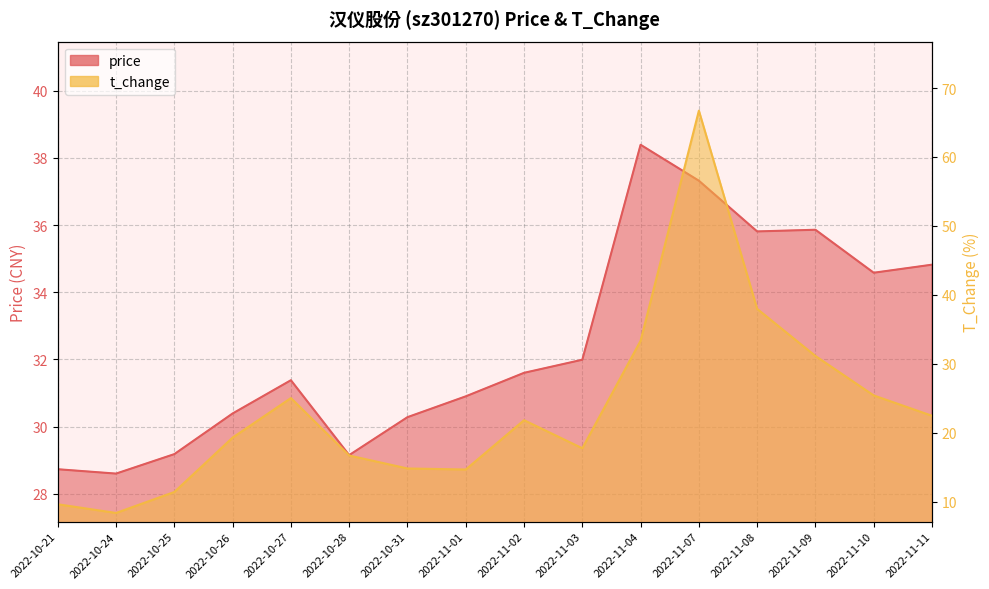

How many data points in t_change are less than 21?

8